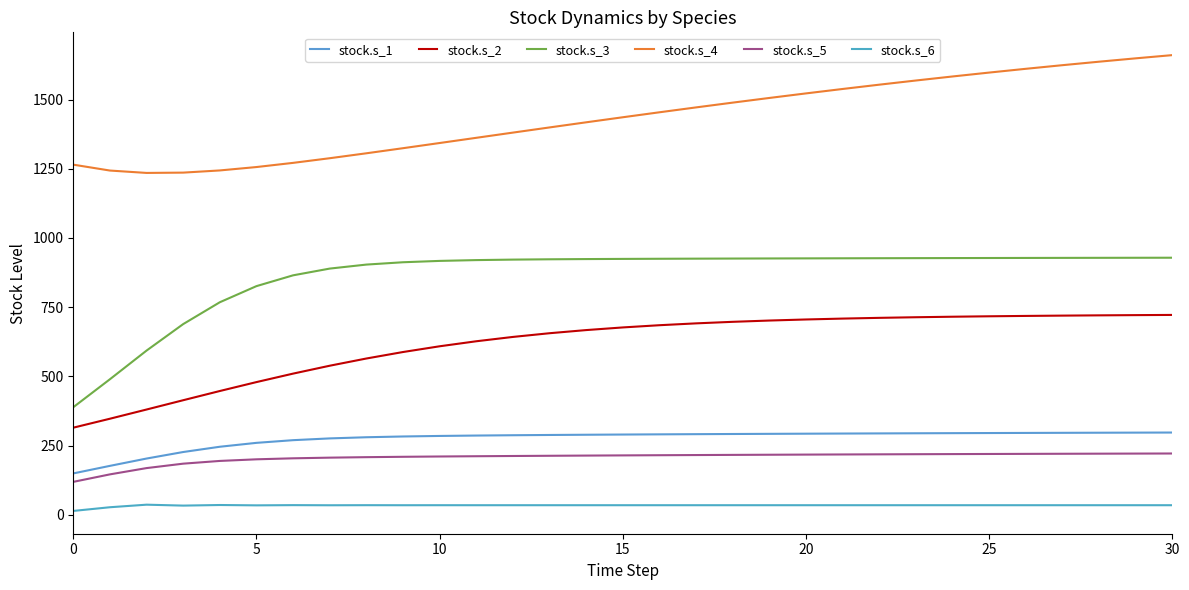

What are all the series names shown in the legend?

stock.s_1, stock.s_2, stock.s_3, stock.s_4, stock.s_5, stock.s_6